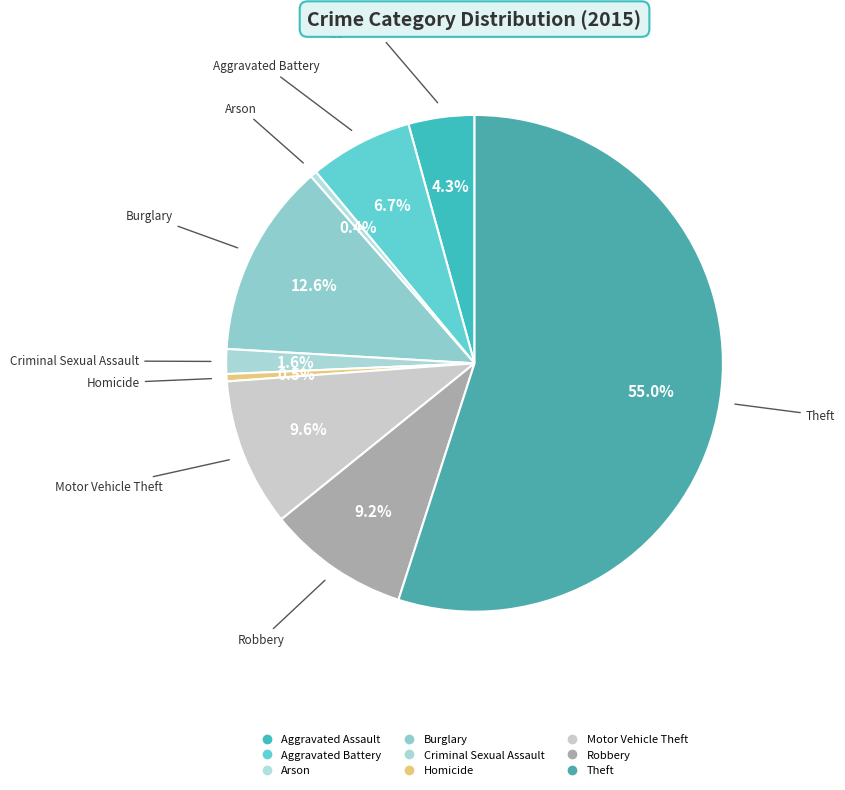

How many slices are in this pie chart?

9